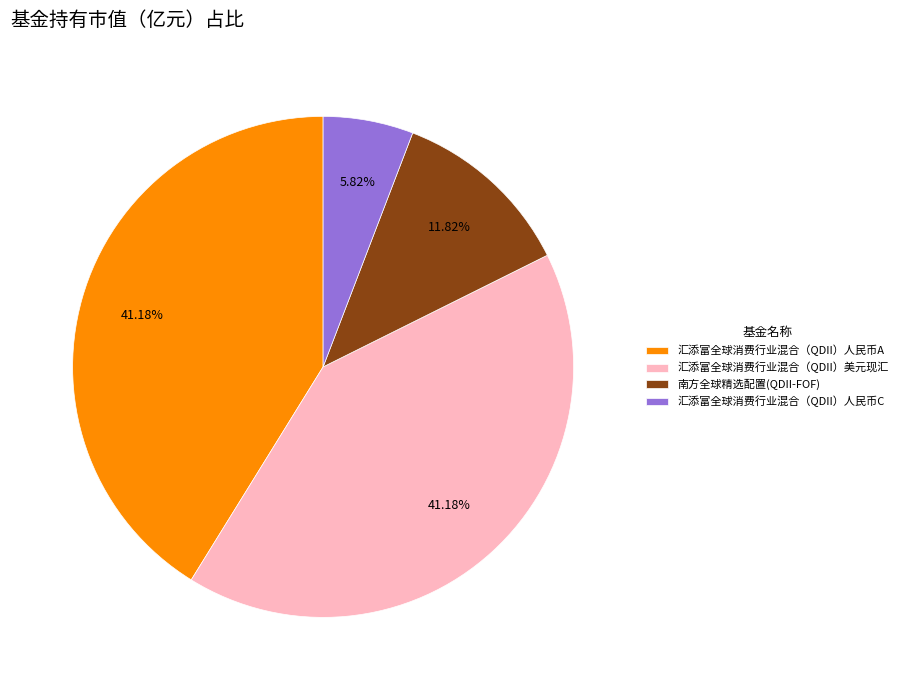

Count the number of slices in the pie.

4